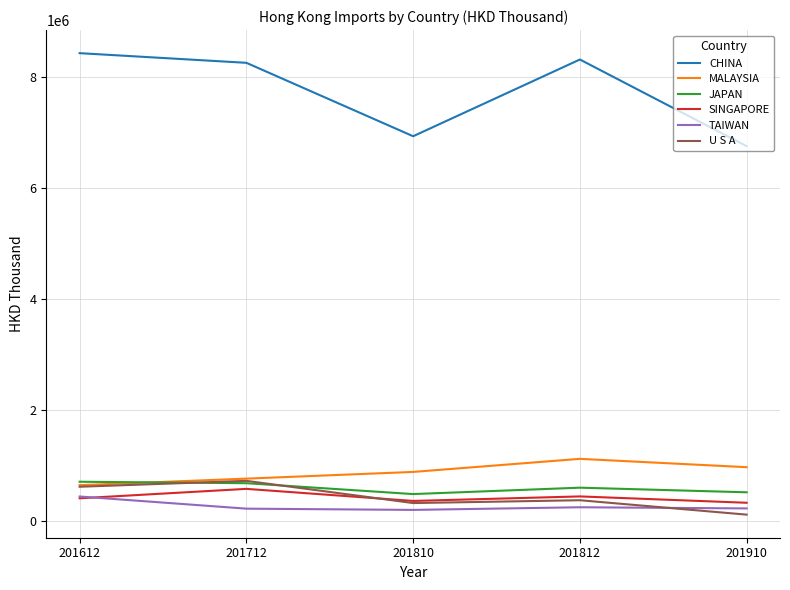

Between 201712 and 201810, which series saw the biggest shift?

CHINA